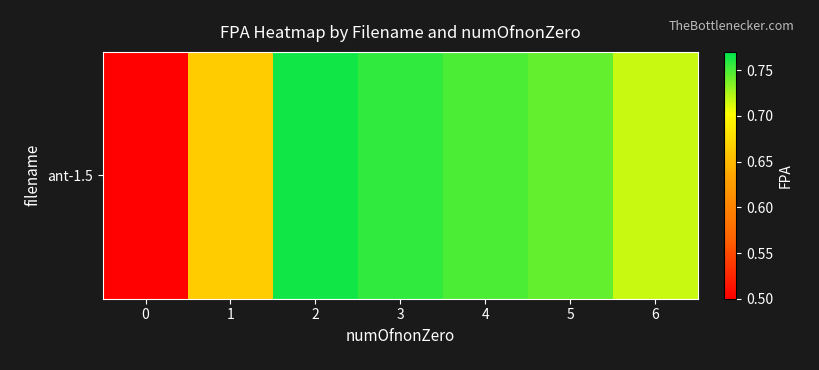

Reading left to right, transcribe all the data shown in this chart.

0=0.5	1=0.7	2=0.8	3=0.8	4=0.7	5=0.7	6=0.7